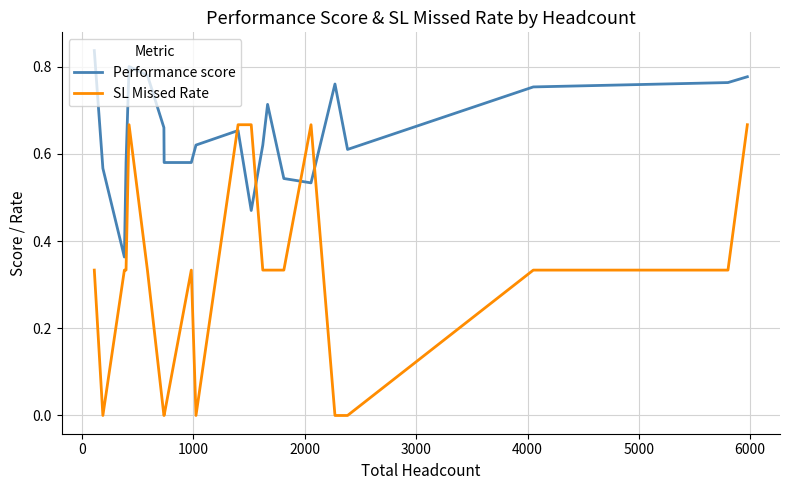

Which series has the largest range (max minus min)?

SL Missed Rate